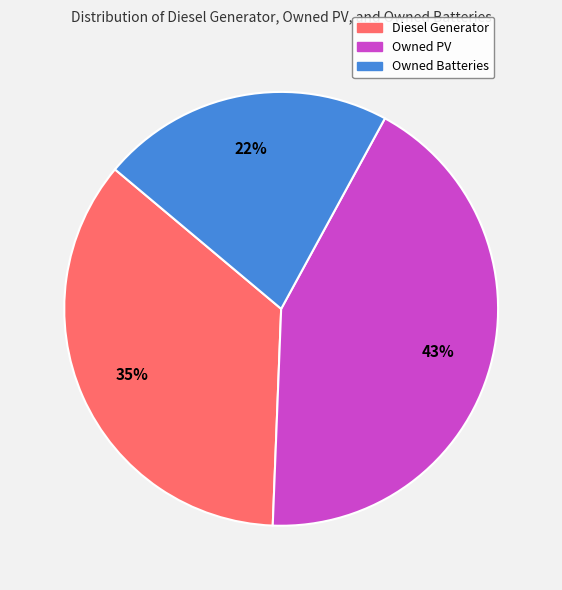

How many segments does this pie chart have?

3